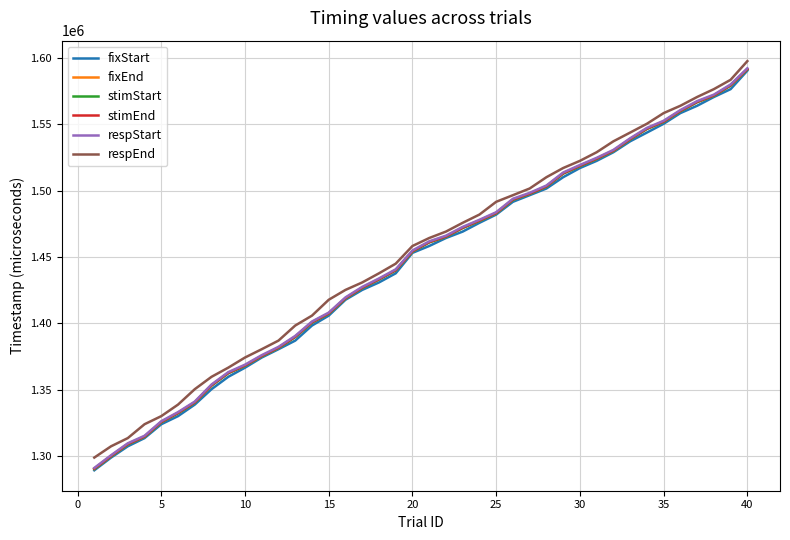

True or false: respEnd and stimEnd cross at least once.

False